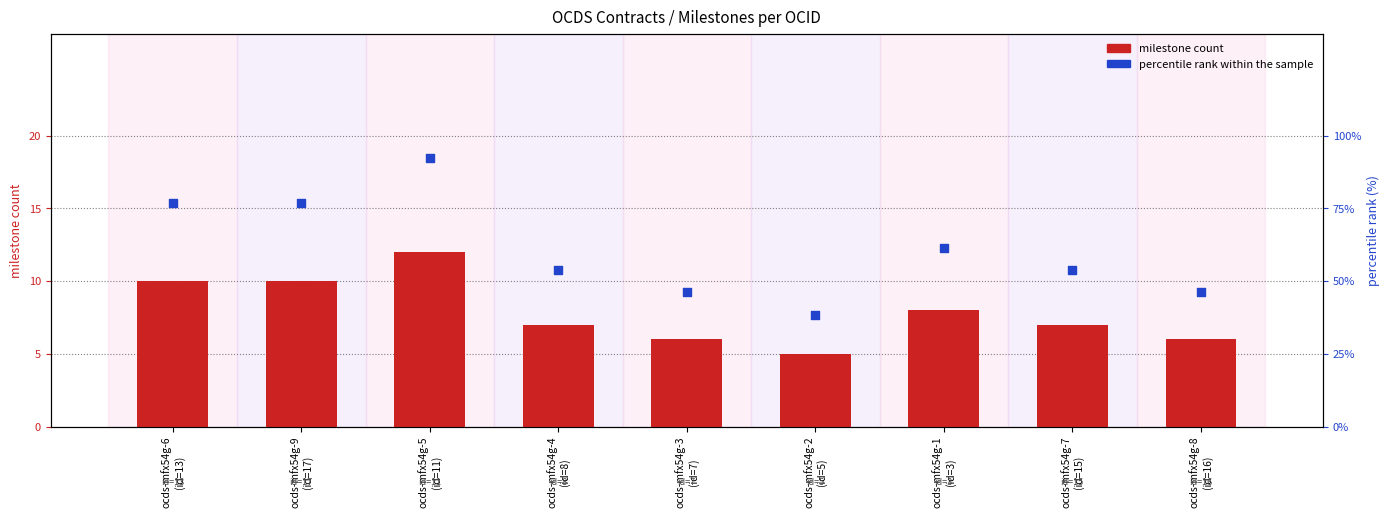

At how many categories does at least one series exceed 90?

1